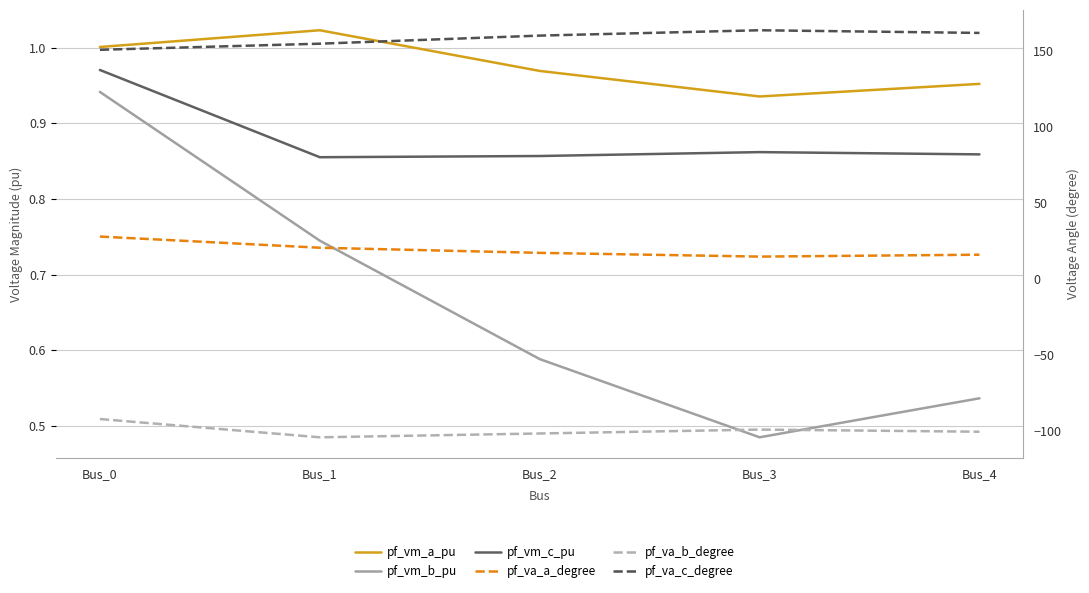

How many series are shown in this chart?

6